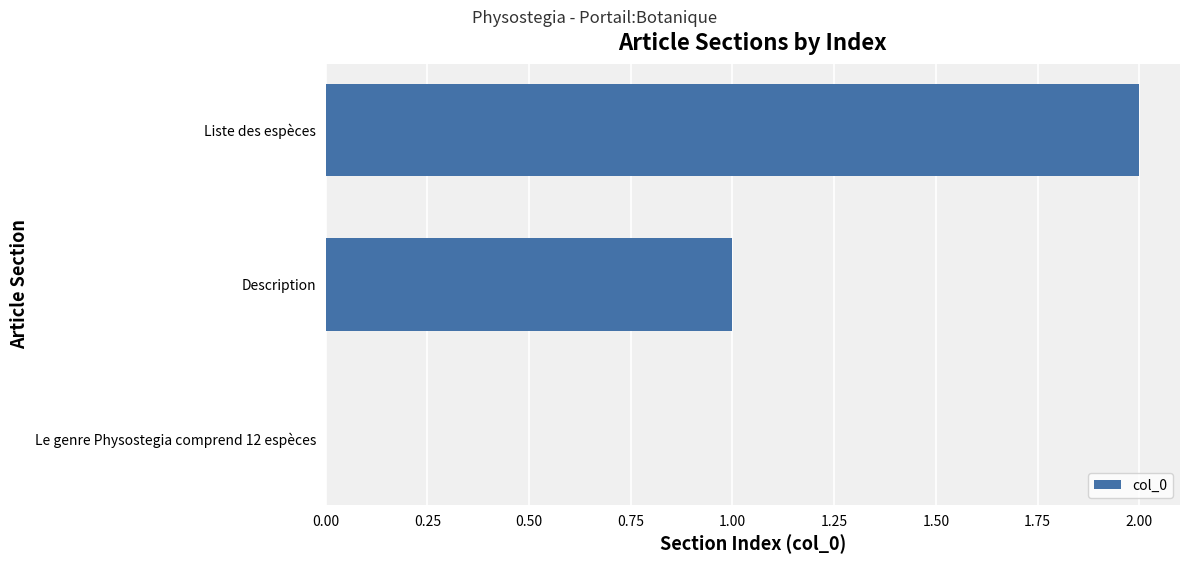

Is it true that the value at Le genre Physostegia comprend 12 espèces is 0?

True